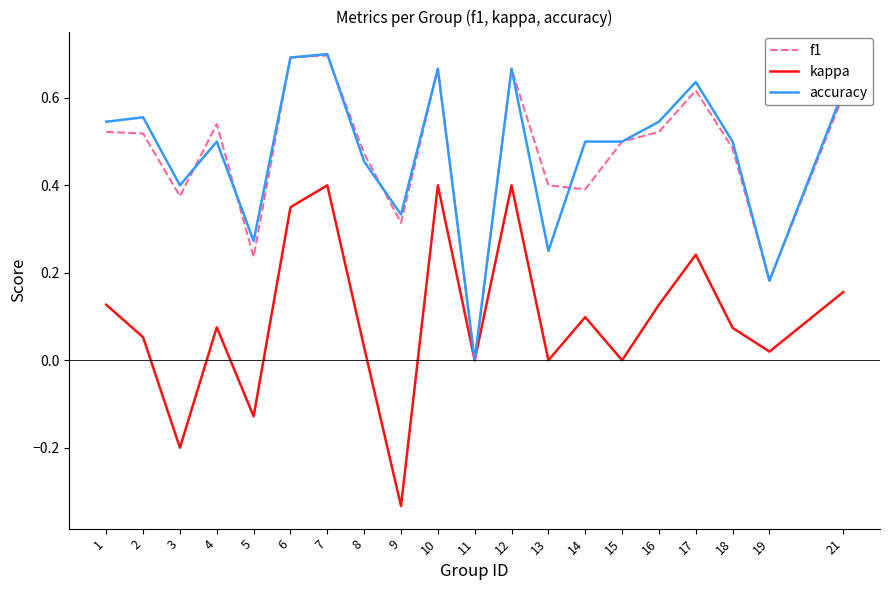

Is the value of accuracy at 11 greater than the value of f1 at 16?

No